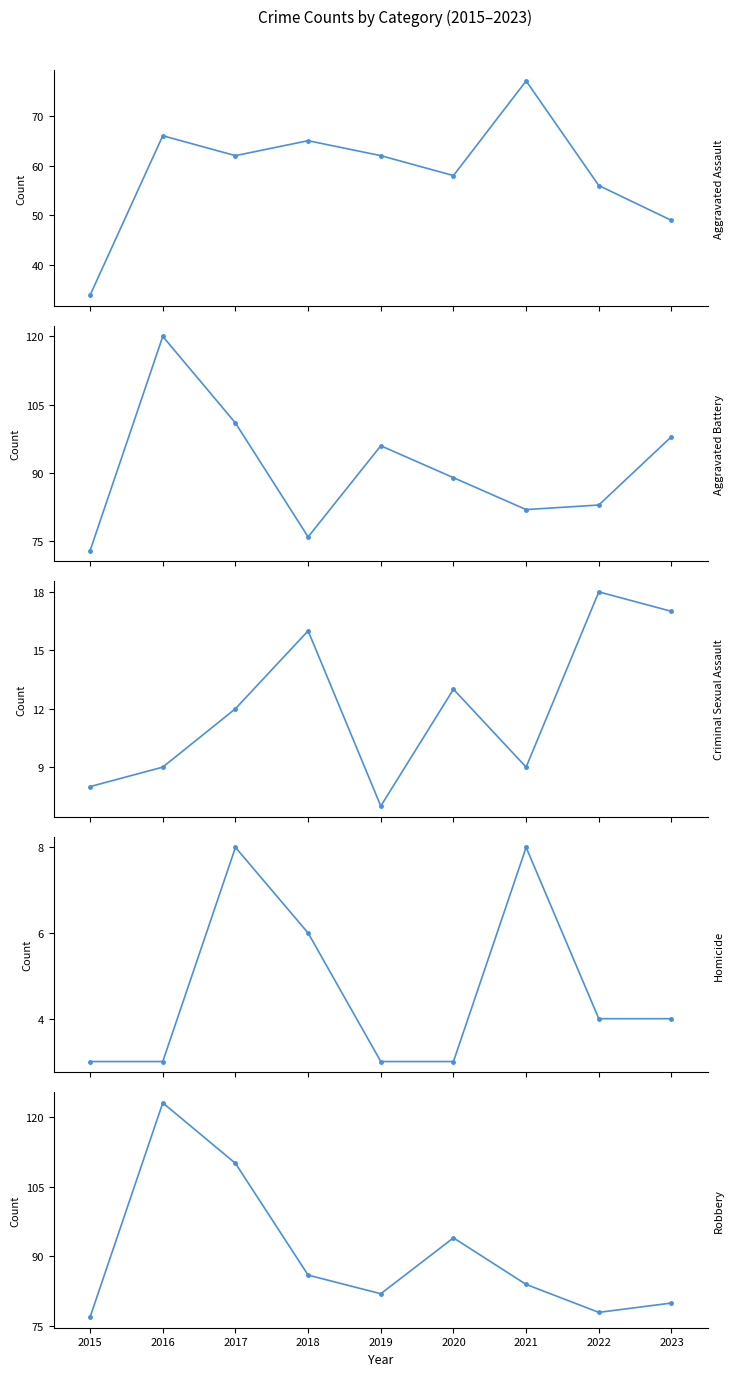

At which category does the chart reach its minimum across all series?

2015